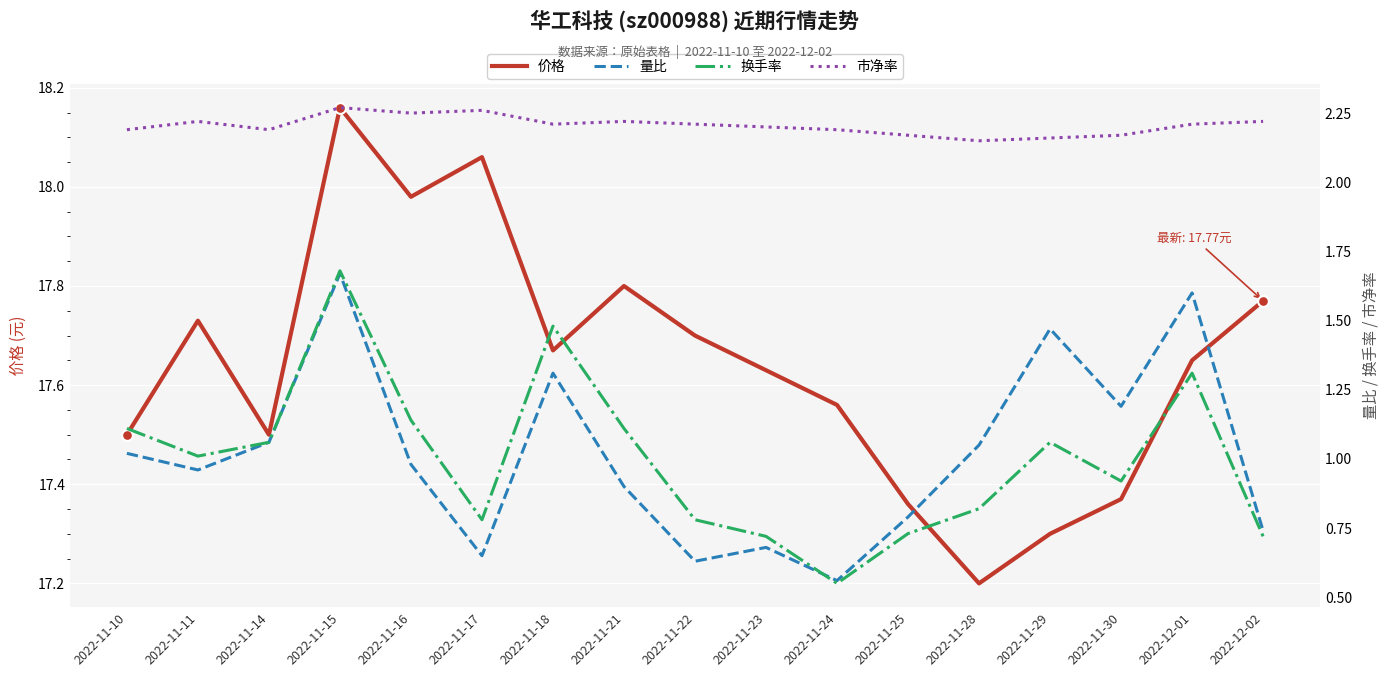

Which series reaches the maximum Y coordinate?

价格